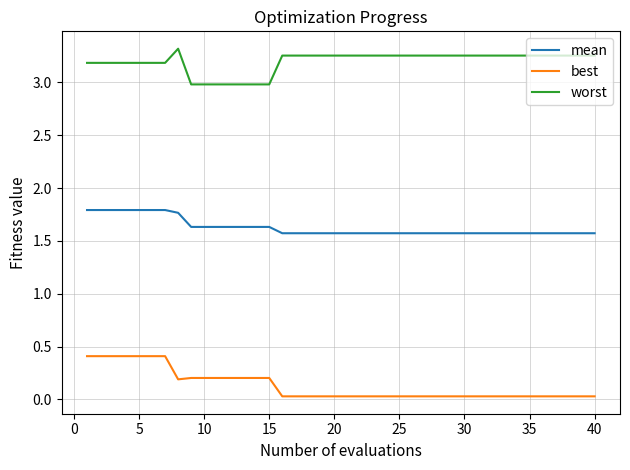

List the series in order of their peak value, lowest first.

best, mean, worst